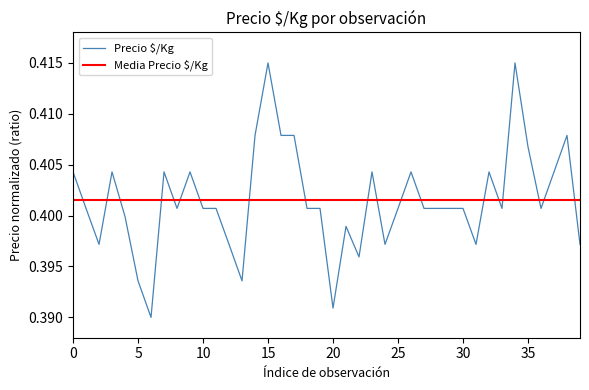

The Precio $/Kg series shows 0.6 at 20. True or false?

False